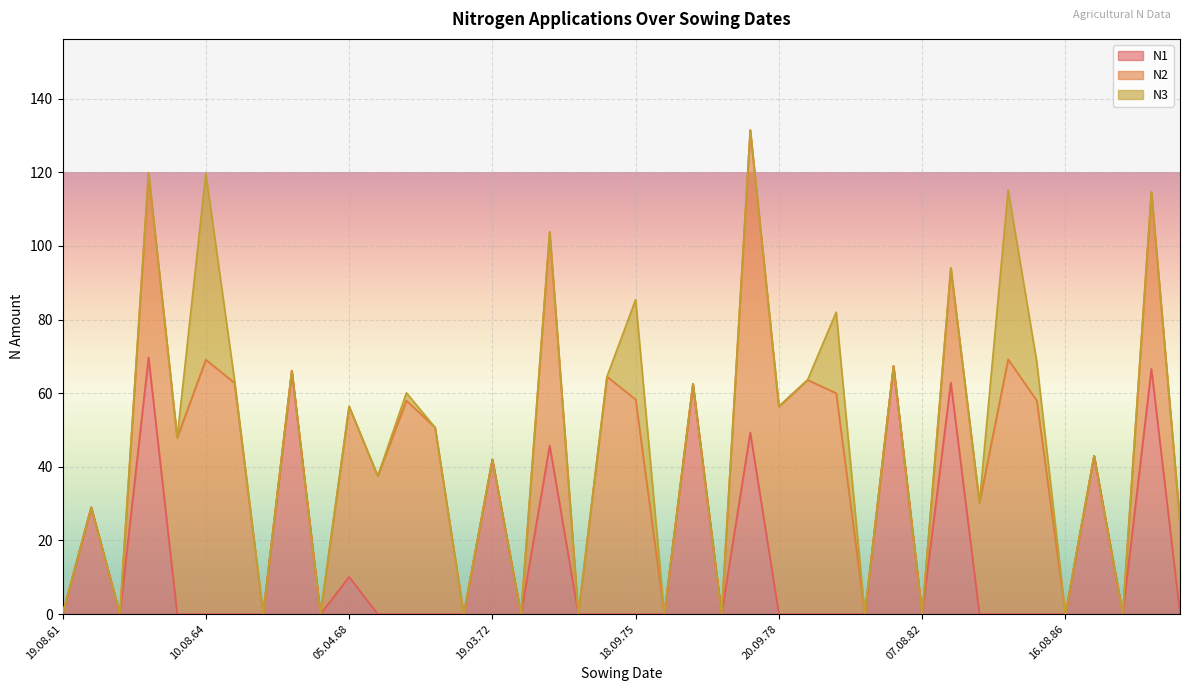

True or false: N2 and N1 cross at least once.

True